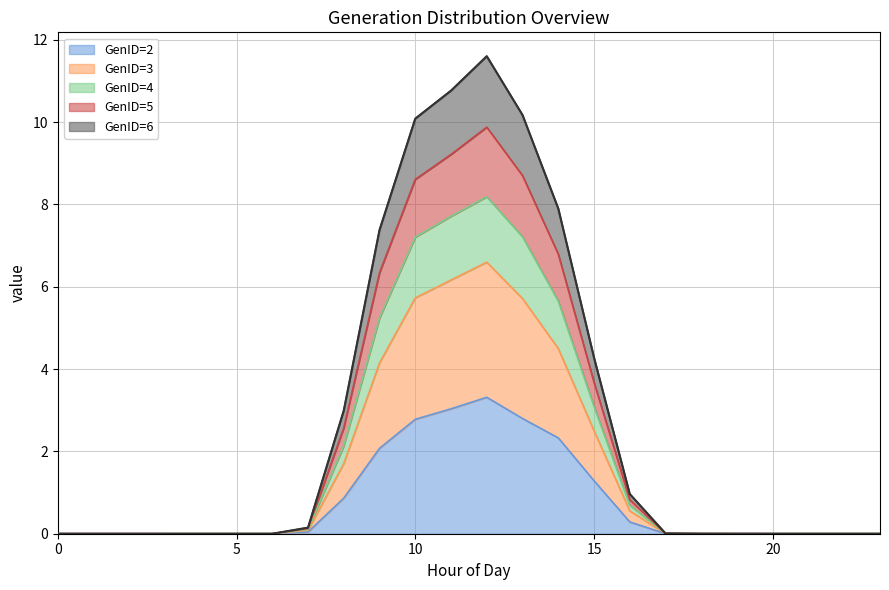

What is the maximum value for GenID=2?

3.3